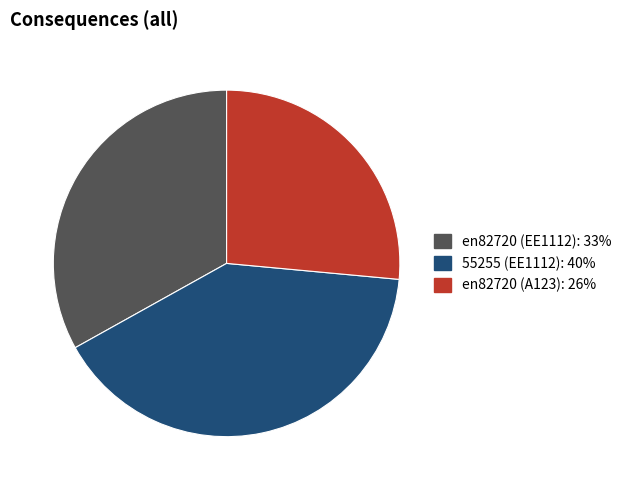

True or false: en82720 (A123) accounts for 26% of the total.

True